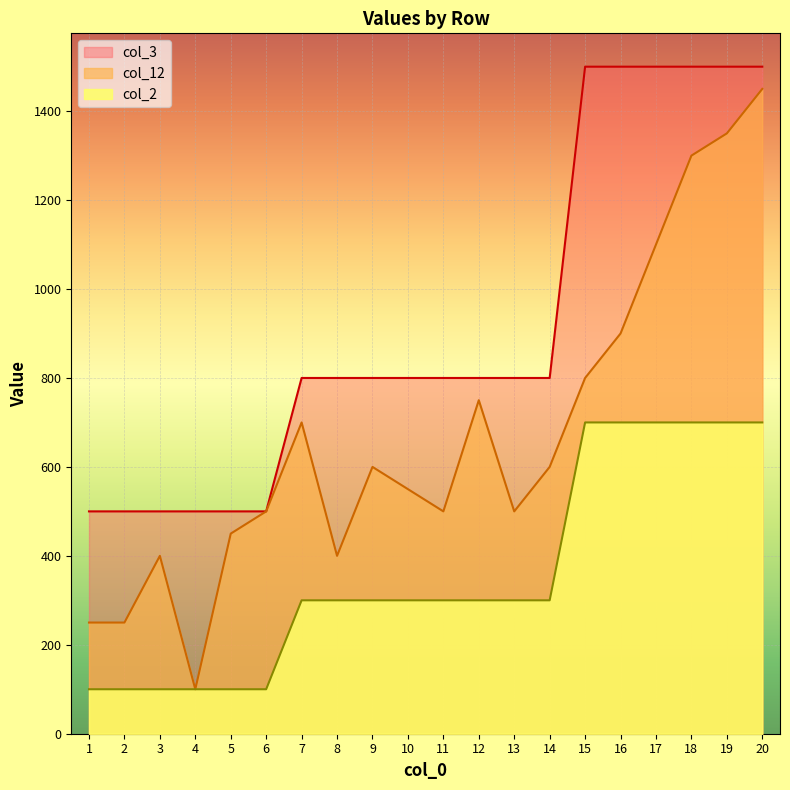

Read the col_2 value at 1, to the nearest 100.

100